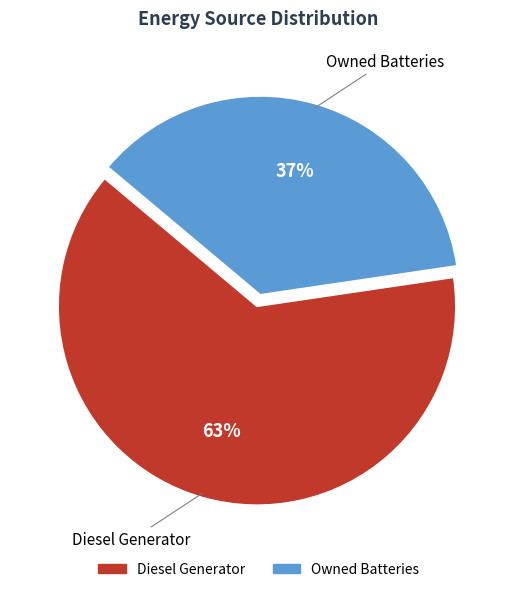

Is there a majority slice in this chart?

Yes